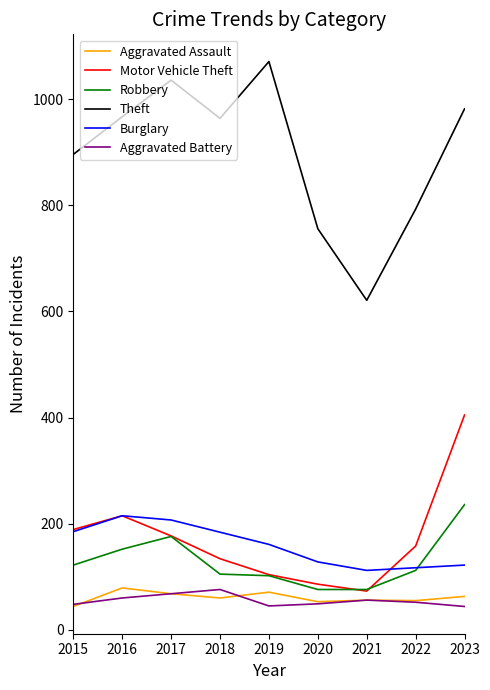

After their last crossing, which series has the higher values: Robbery or Burglary?

Robbery